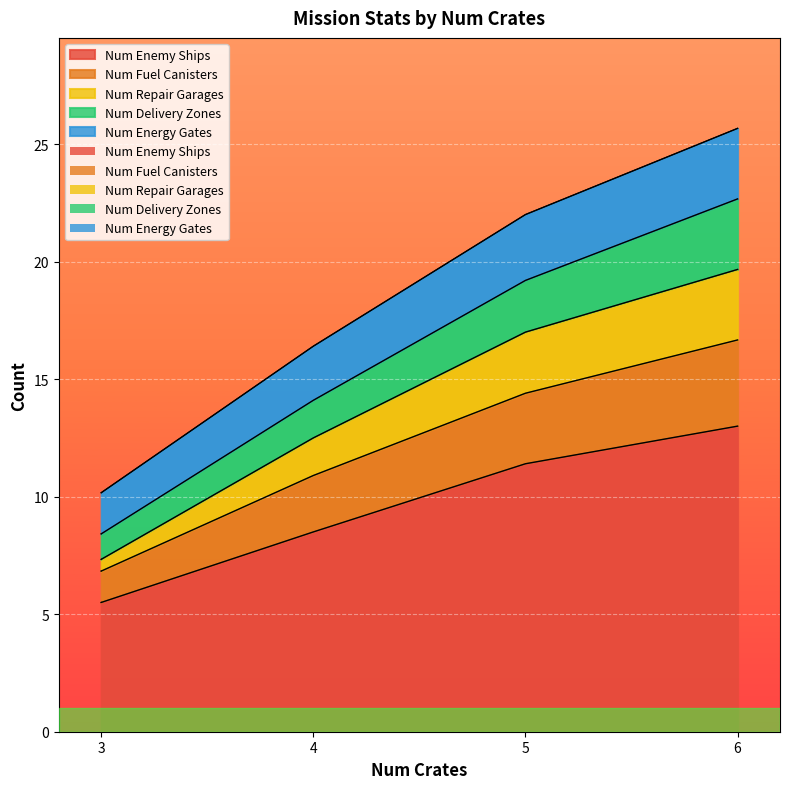

Rank the series by their maximum value, from highest to lowest.

Num Enemy Ships, Num Fuel Canisters, Num Repair Garages, Num Delivery Zones, Num Energy Gates